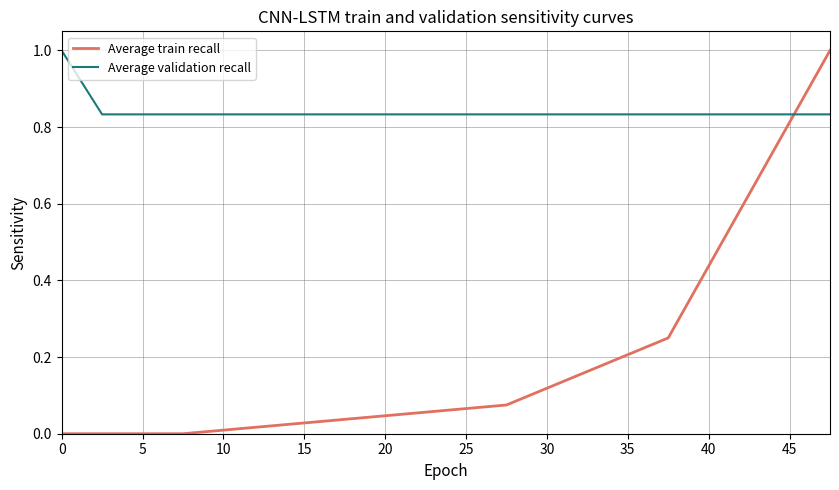

Which series ends up on top after the final intersection of Average train recall and Average validation recall?

Average train recall